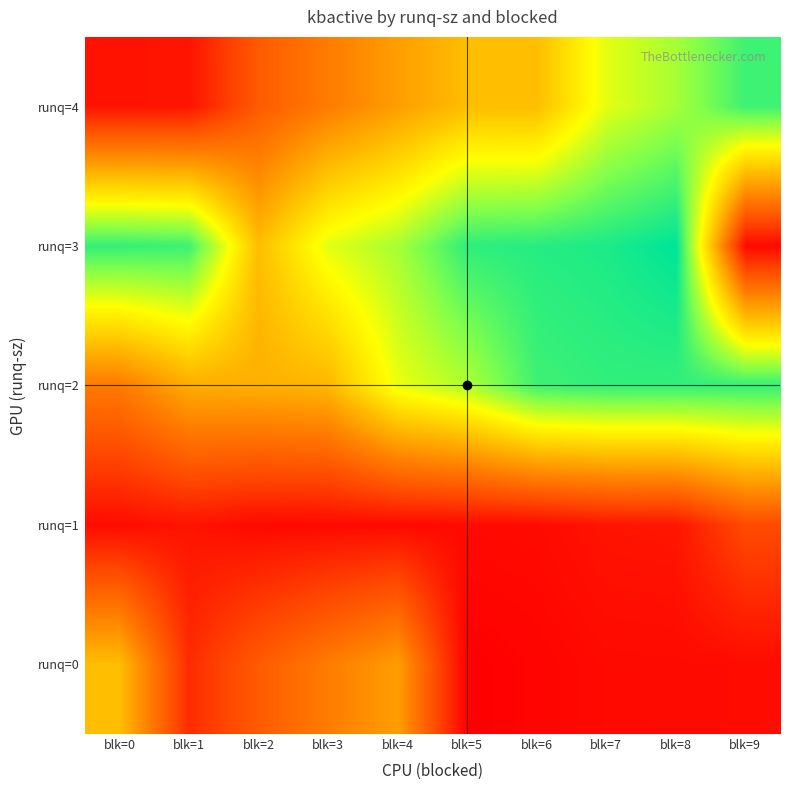

Reading left to right, transcribe all the data shown in this chart.

runq=0: blk=0=6951984	blk=1=6559516	blk=2=6683232	blk=3=6779284	blk=4=6868216	blk=5=6452956	blk=6=6464628	blk=7=6477412	blk=8=6478932	blk=9=6480872
runq=1: blk=0=6482800	blk=1=6501356	blk=2=6477112	blk=3=6477568	blk=4=6478196	blk=5=6478216	blk=6=6478956	blk=7=6502824	blk=8=6506300	blk=9=6636420
runq=2: blk=0=6772868	blk=1=6904812	blk=2=6914152	blk=3=6933540	blk=4=7147520	blk=5=7226192	blk=6=7373048	blk=7=7389720	blk=8=7388596	blk=9=7386464
runq=3: blk=0=7387180	blk=1=7375660	blk=2=6950848	blk=3=7159520	blk=4=7238636	blk=5=7395440	blk=6=7405496	blk=7=7418228	blk=8=7456284	blk=9=6477112
runq=4: blk=0=6501356	blk=1=6502824	blk=2=6683232	blk=3=6779284	blk=4=6868216	blk=5=6951984	blk=6=6950848	blk=7=7159520	blk=8=7238636	blk=9=7373048